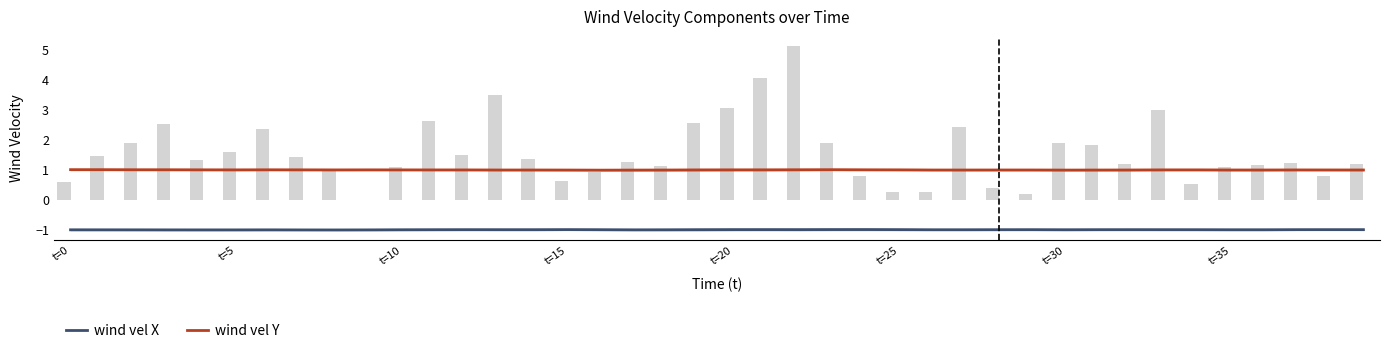

Rank the categories by wind vel Y value from highest to lowest.

t=0, t=5, 23, t=10, 22, t=15, t=30, 24, t=20, 21, t=35, 25, 20, 9, t=25, 33, 34, 10, 19, 8, 11, 12, 37, 38, 39, 35, 28, 32, 29, 36, 14, 13, 26, 18, 27, 31, 15, 17, 30, 16